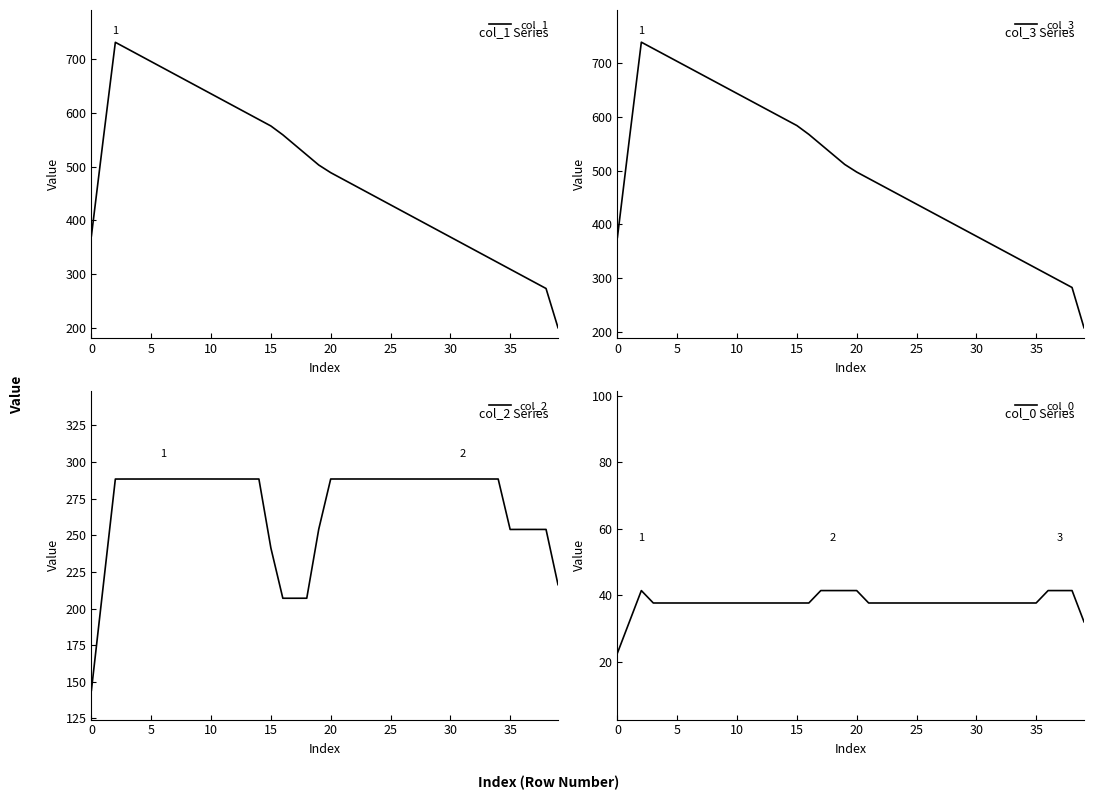

True or false: col_0 has more than 1 interior local peaks.

False